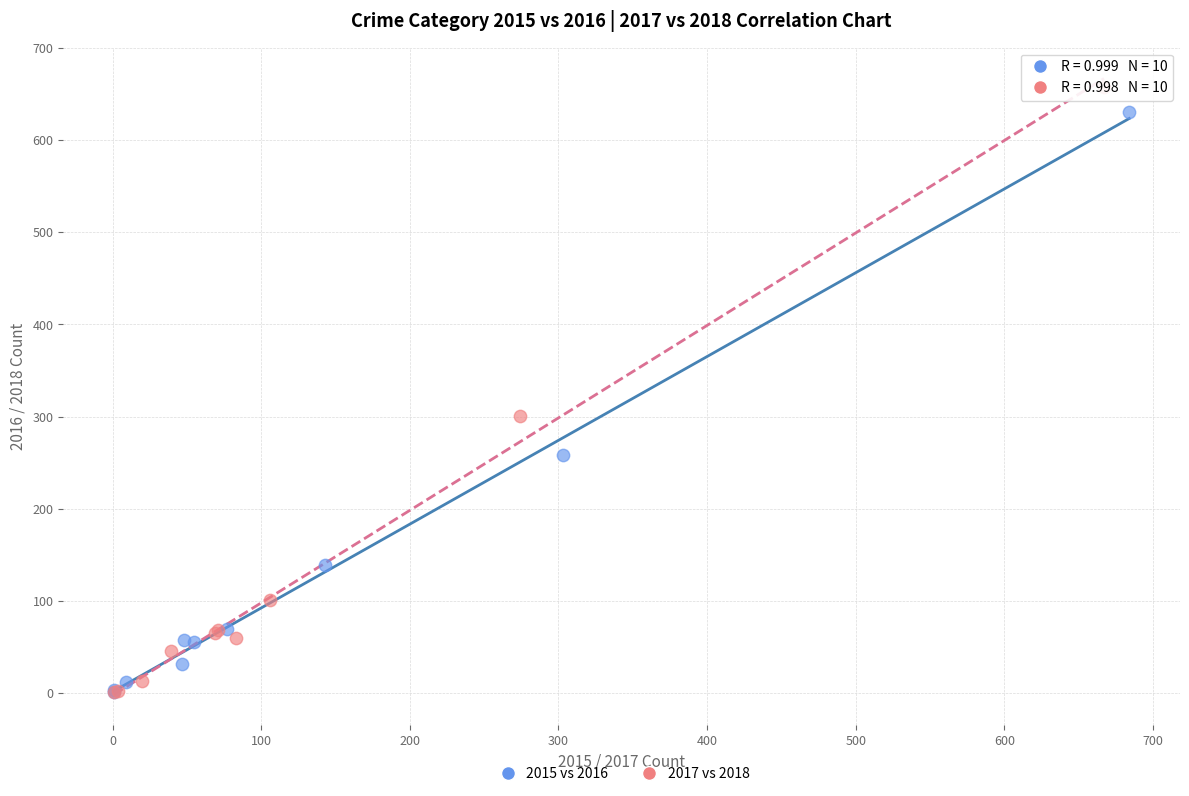

Which series has the widest spread of Y values?

2017 vs 2018